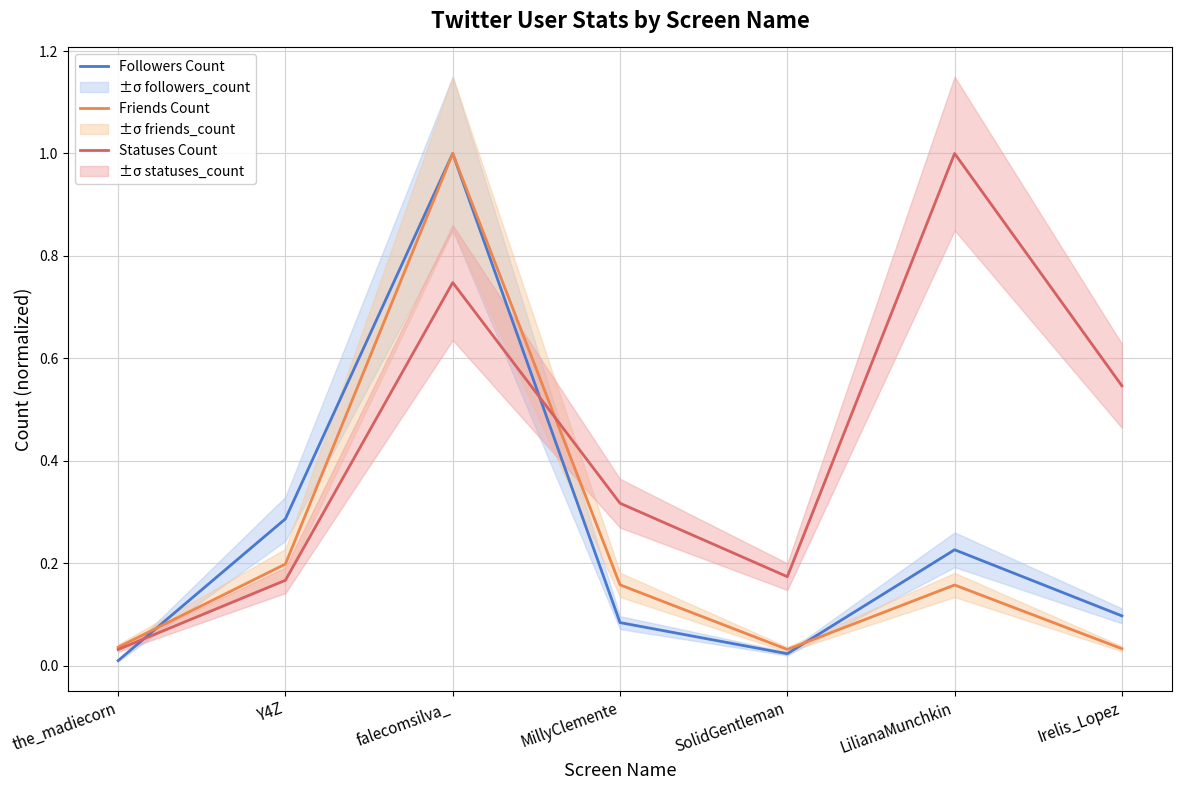

True or false: Followers Count has more than 2 interior local peaks.

False